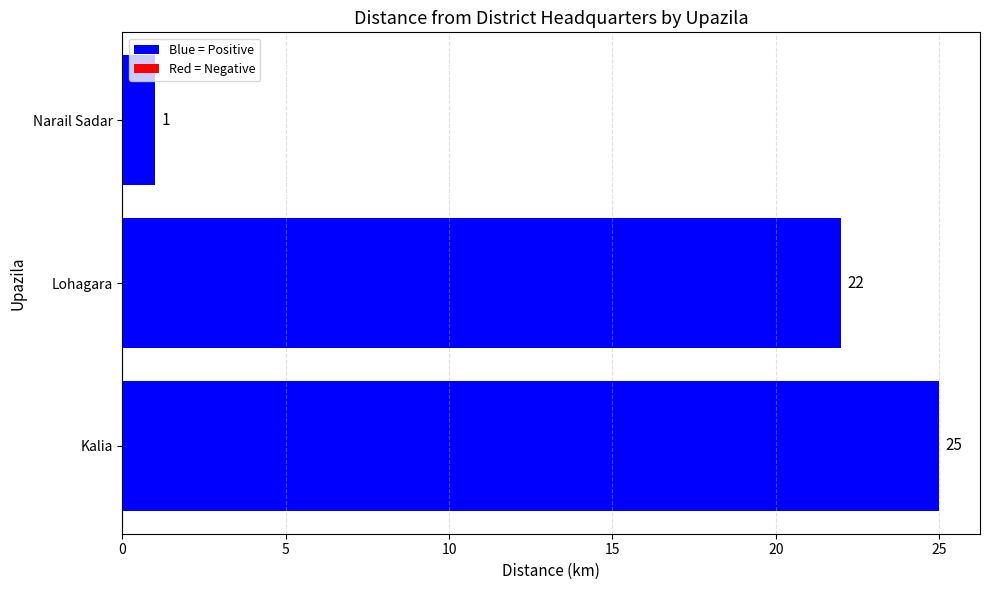

List the labels in order of value, largest first.

Kalia, Lohagara, Narail Sadar